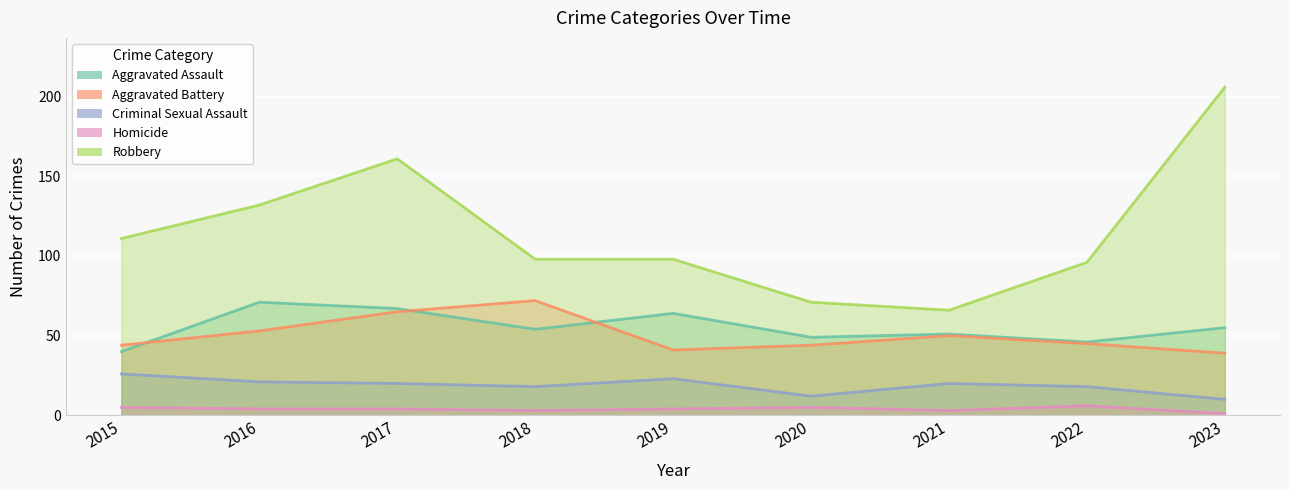

How many Homicide values are between 3 and 5?

7